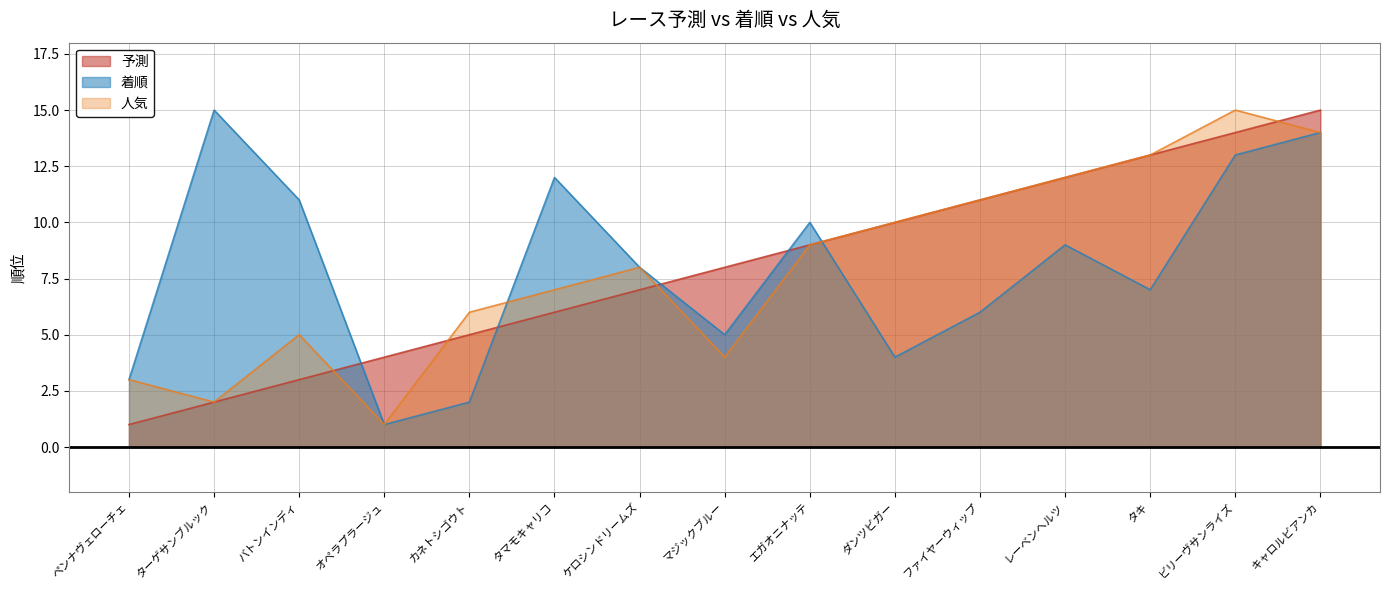

What is the sum of all 予測 values?

120